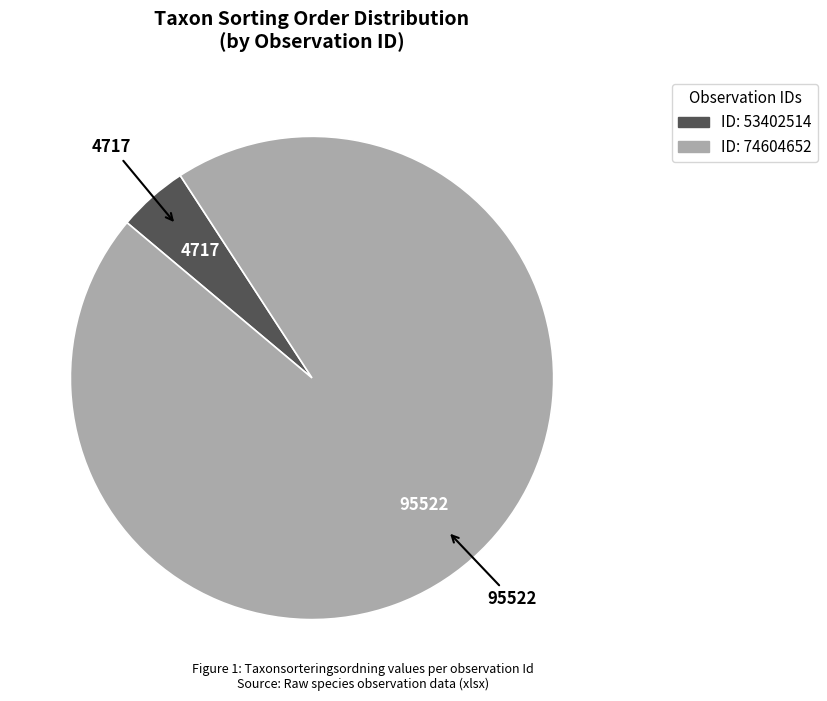

Does any single category account for the majority?

Yes